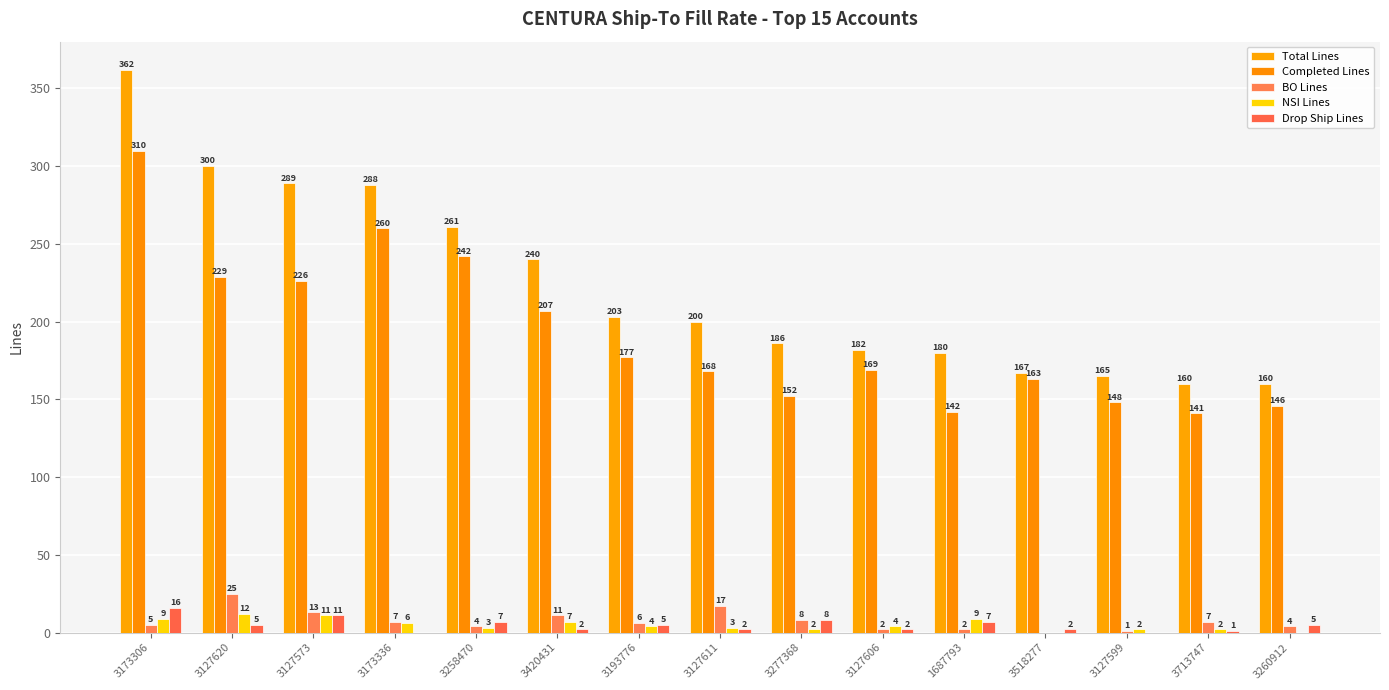

What is the difference between the highest and lowest values at 3518277?

167